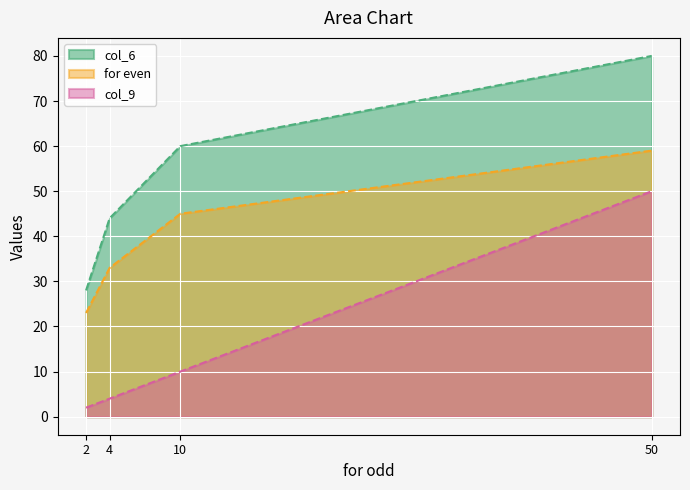

At how many categories does at least one series exceed 38?

3